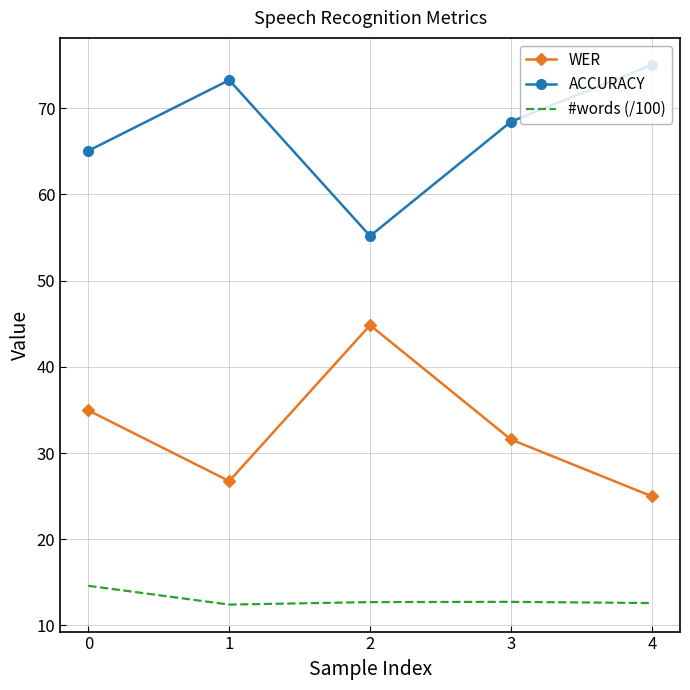

Read the ACCURACY value at 4.

75.0